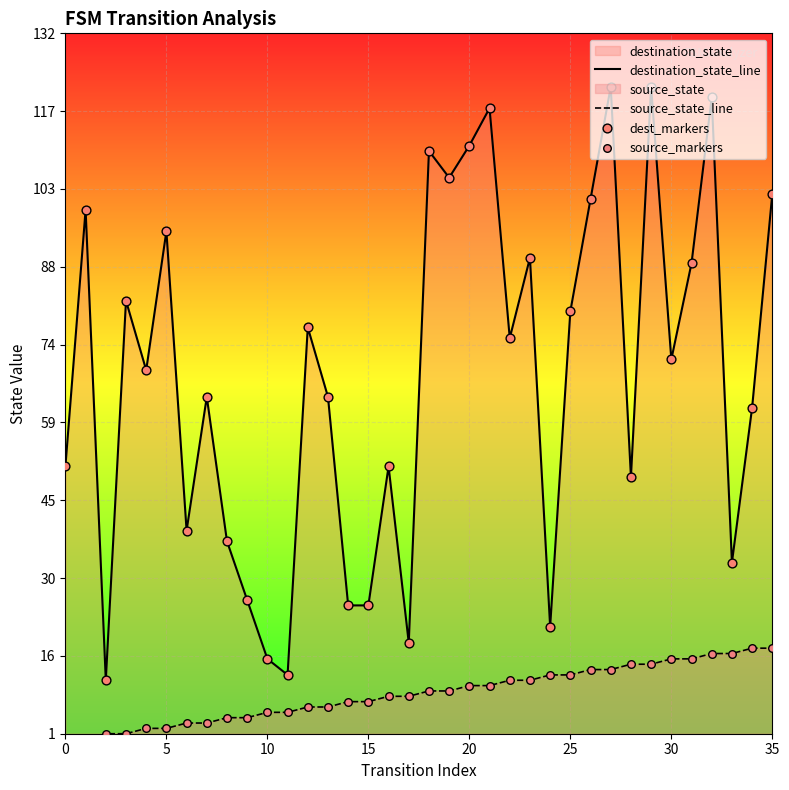

Which series contains the highest Y value?

destination_state_line